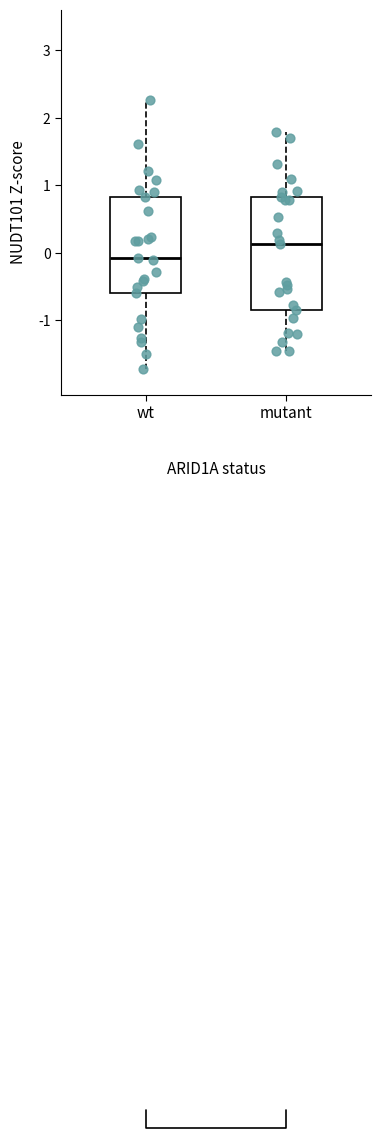

Comparing the boxes themselves (not the whiskers), which one is the tallest?

mutant